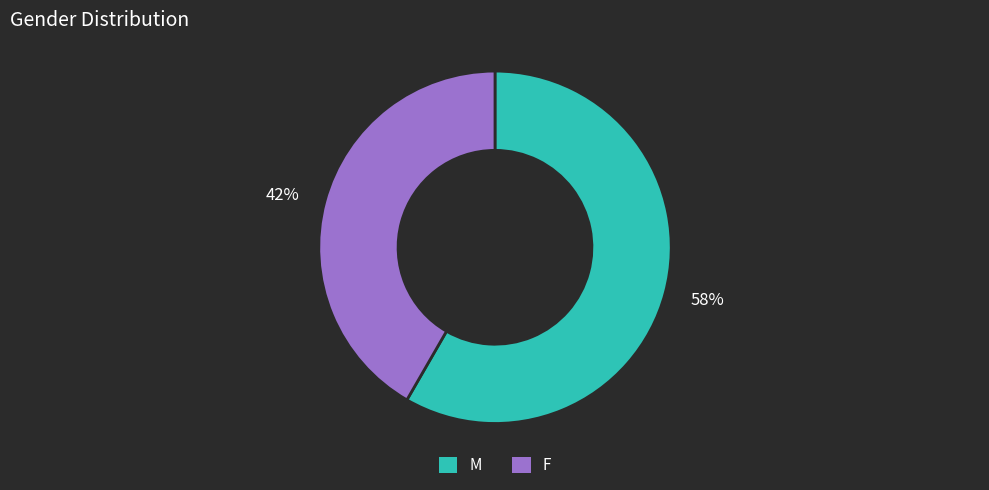

Count the number of slices in the pie.

2